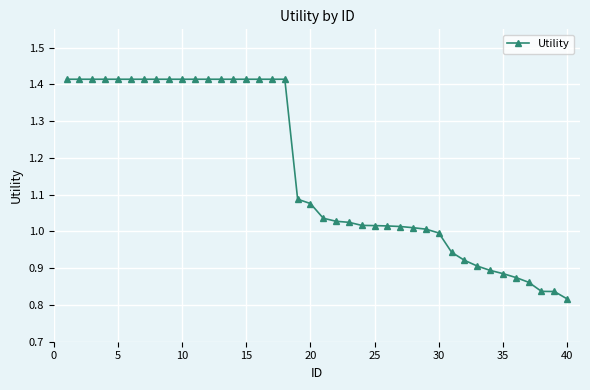

What is the sum of all values?

46.6